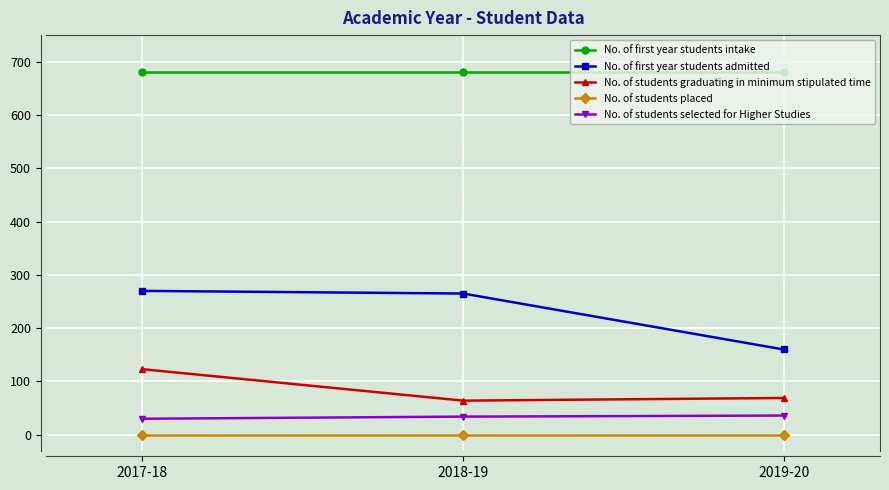

What is the difference between the No. of students graduating in minimum stipulated time values at 2018-19 and 2019-20?

5